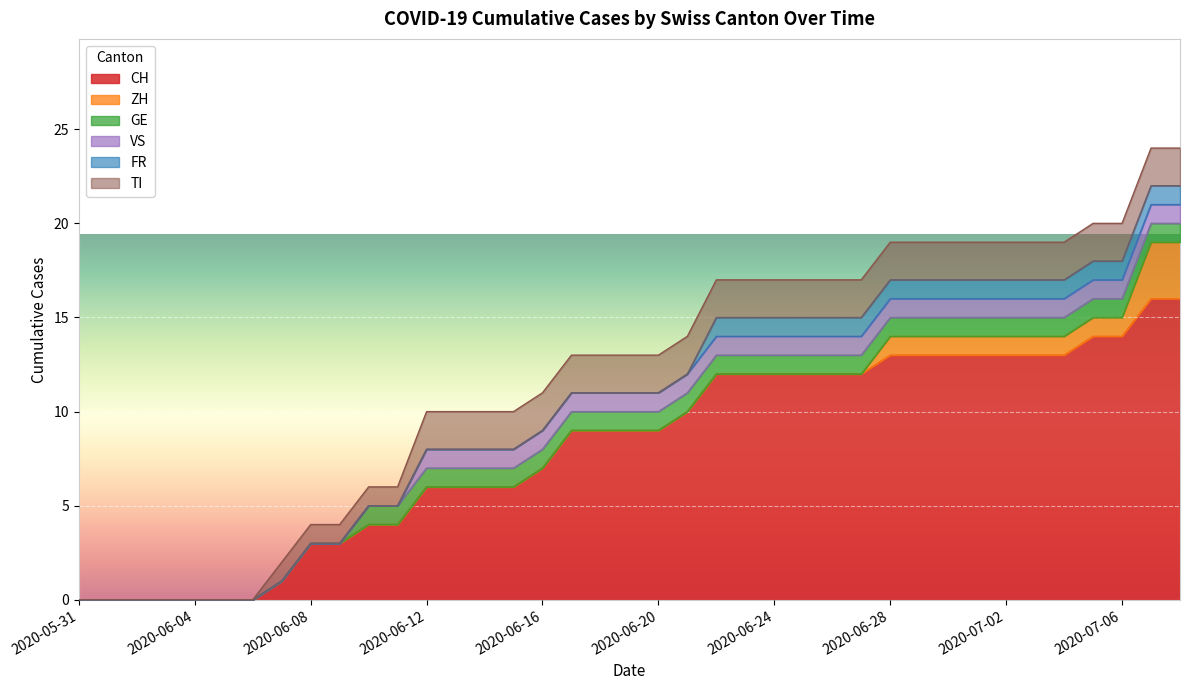

Where does the CH series first go above 9?

2020-06-21